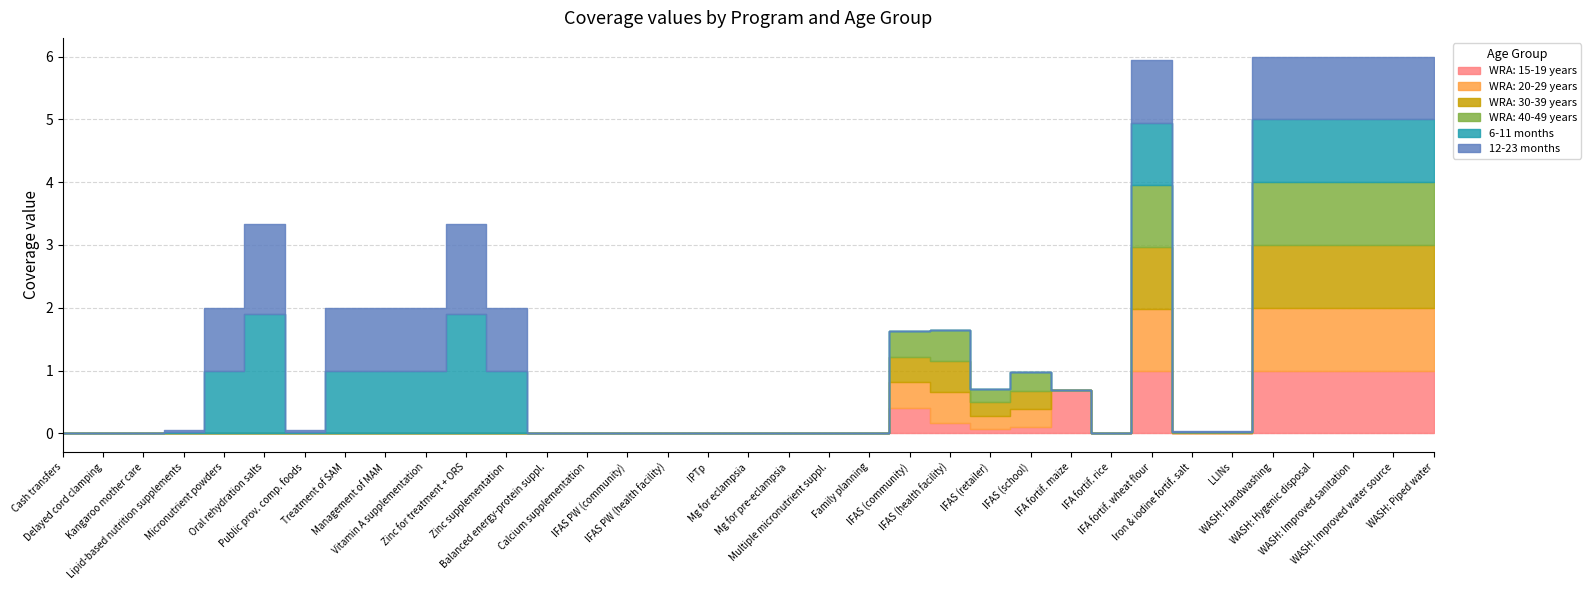

True or false: WRA: 30-39 years has more than 1 interior local peaks.

True